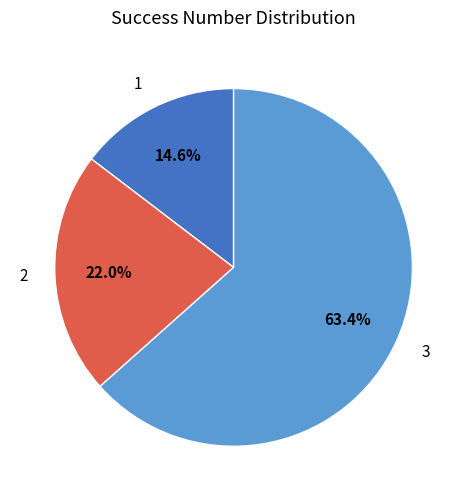

What portion of the pie excludes 2?

78.0%